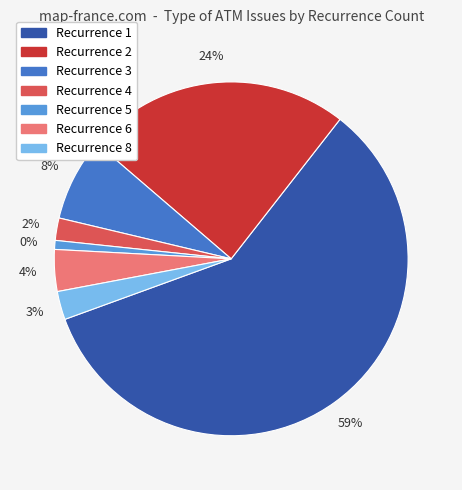

Combined, do 1 and 5 account for over 50%?

Yes